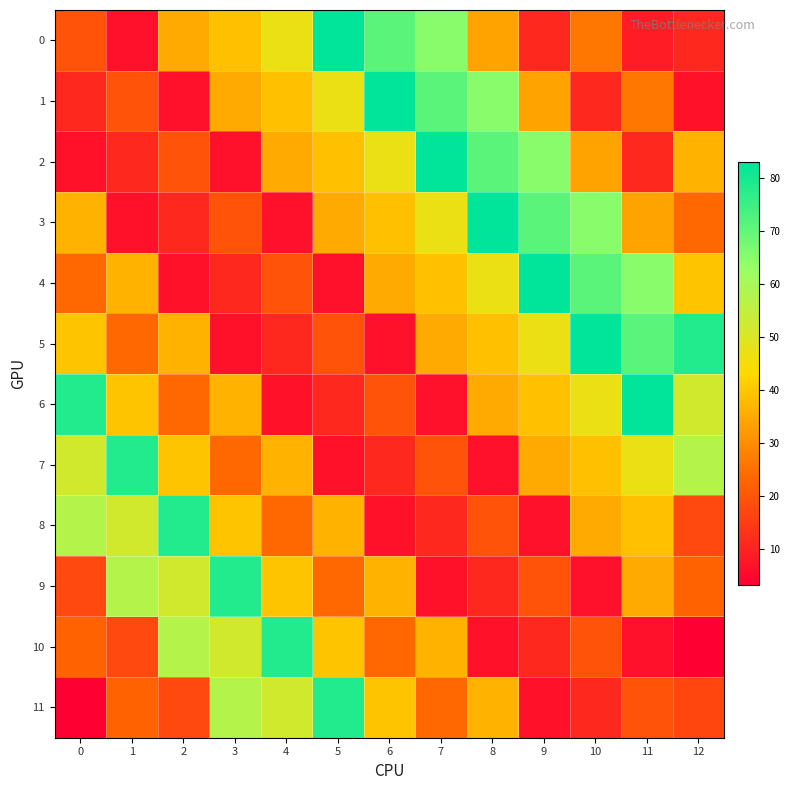

Which series changed the most between 0 and 2?

6